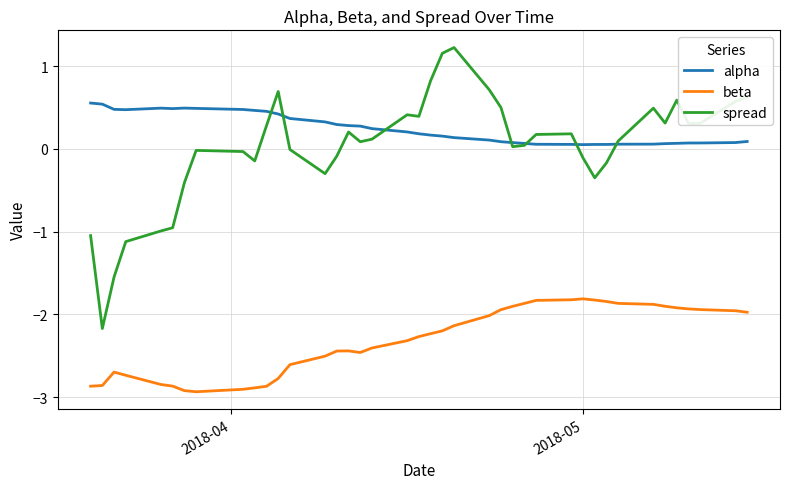

Which series has the largest total across all categories?

alpha